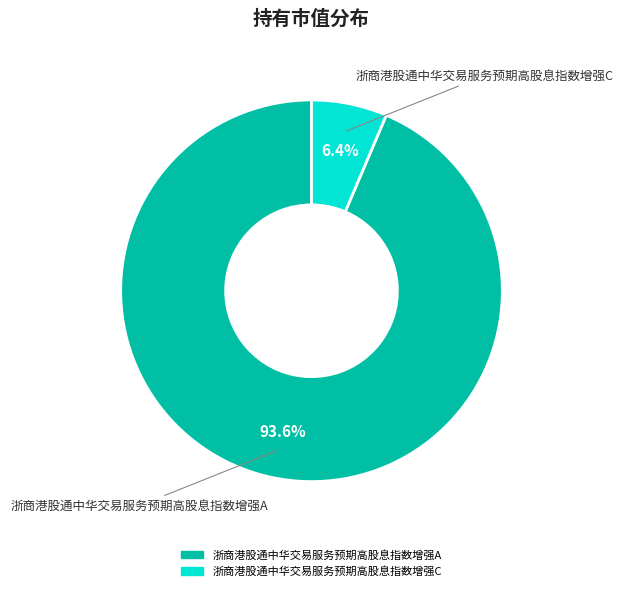

Between 浙商港股通中华交易服务预期高股息指数增强A and 浙商港股通中华交易服务预期高股息指数增强C, which is larger?

浙商港股通中华交易服务预期高股息指数增强A